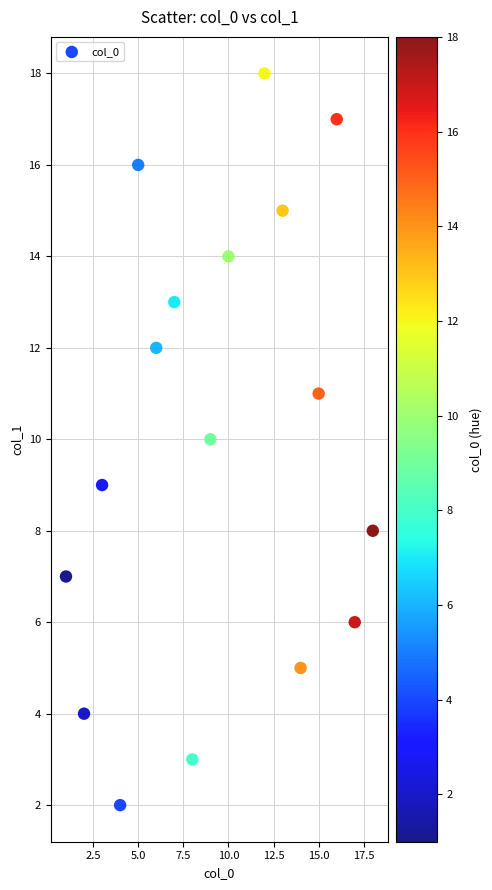

What is the range of Y values (max minus min)?

16